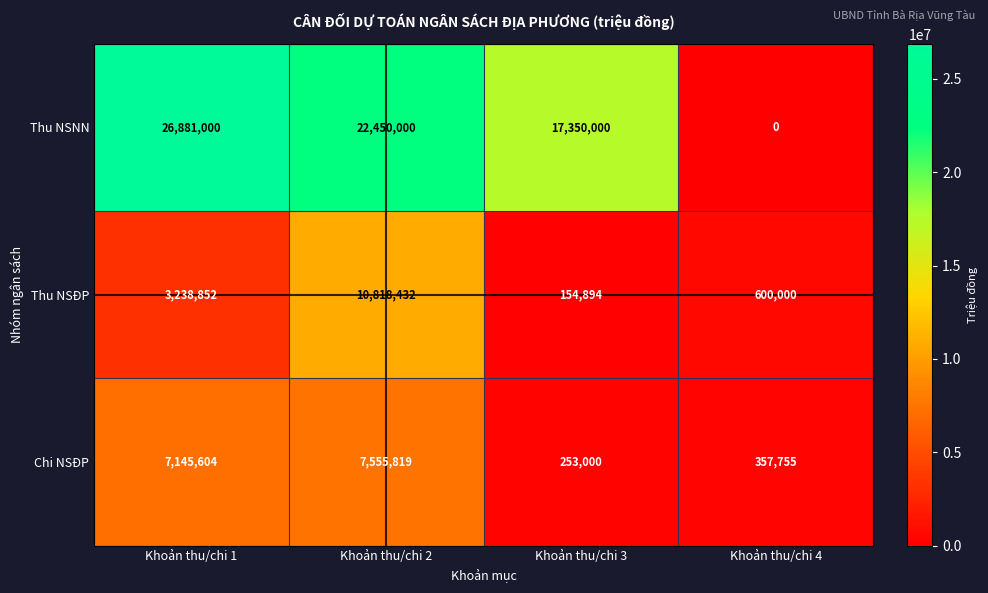

Is the value of Chi NSĐP at Khoản thu/chi 3 greater than the value of Thu NSĐP at Khoản thu/chi 3?

Yes